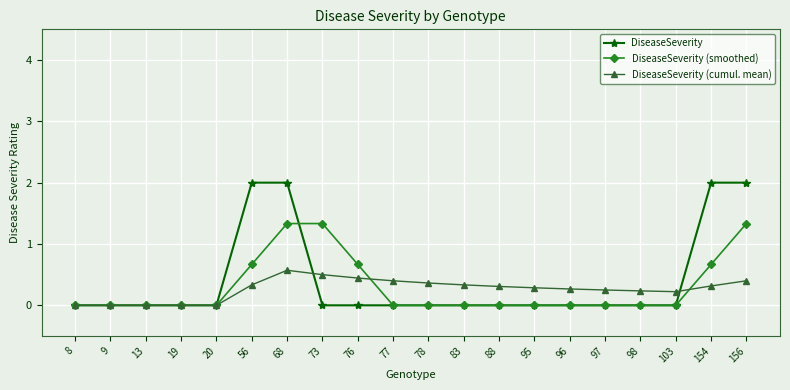

What is the value of the DiseaseSeverity point at the 7th from the left?

2.0